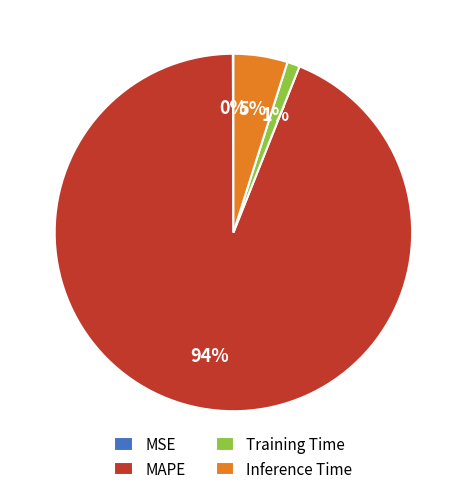

Combined, do Inference Time and Training Time account for over 50%?

No